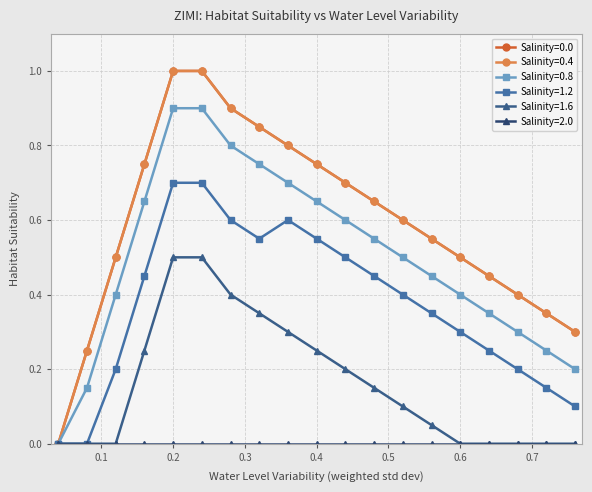

What is the label of the 5th point from the right?

0.6